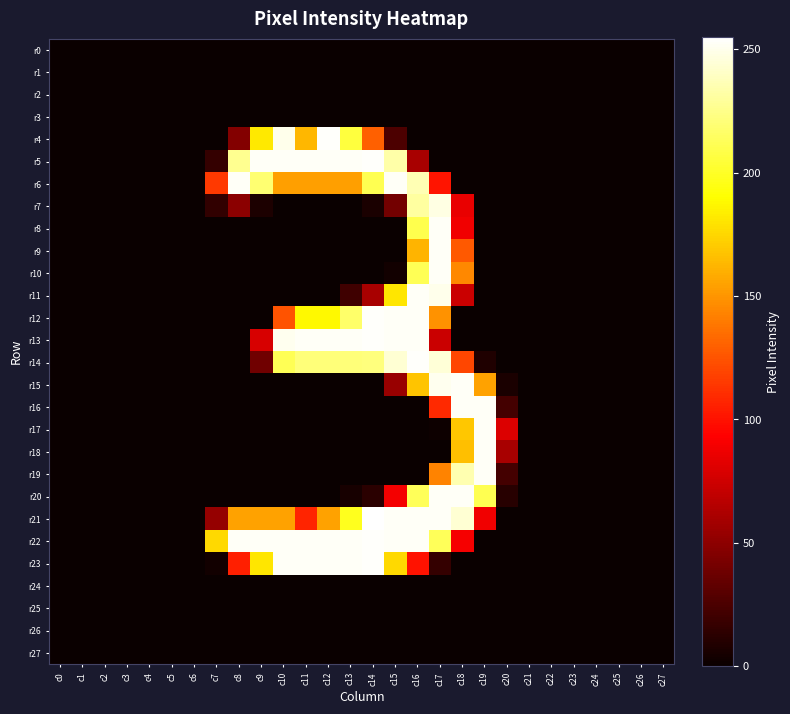

At c24, list the series in order from largest to smallest.

r0, r1, r2, r3, r4, r5, r6, r7, r8, r9, r10, r11, r12, r13, r14, r15, r16, r17, r18, r19, r20, r21, r22, r23, r24, r25, r26, r27